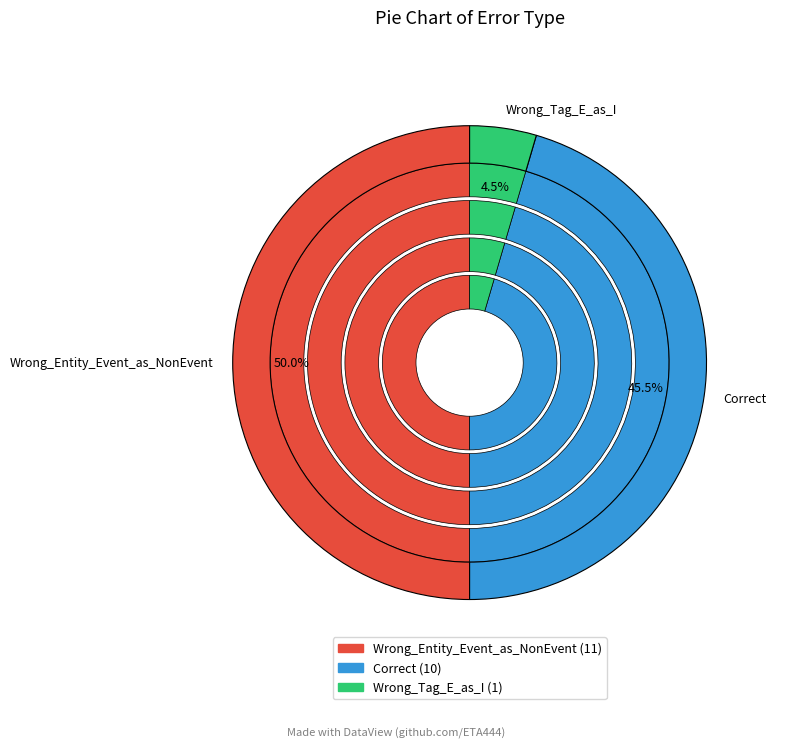

Does any single category account for the majority?

No